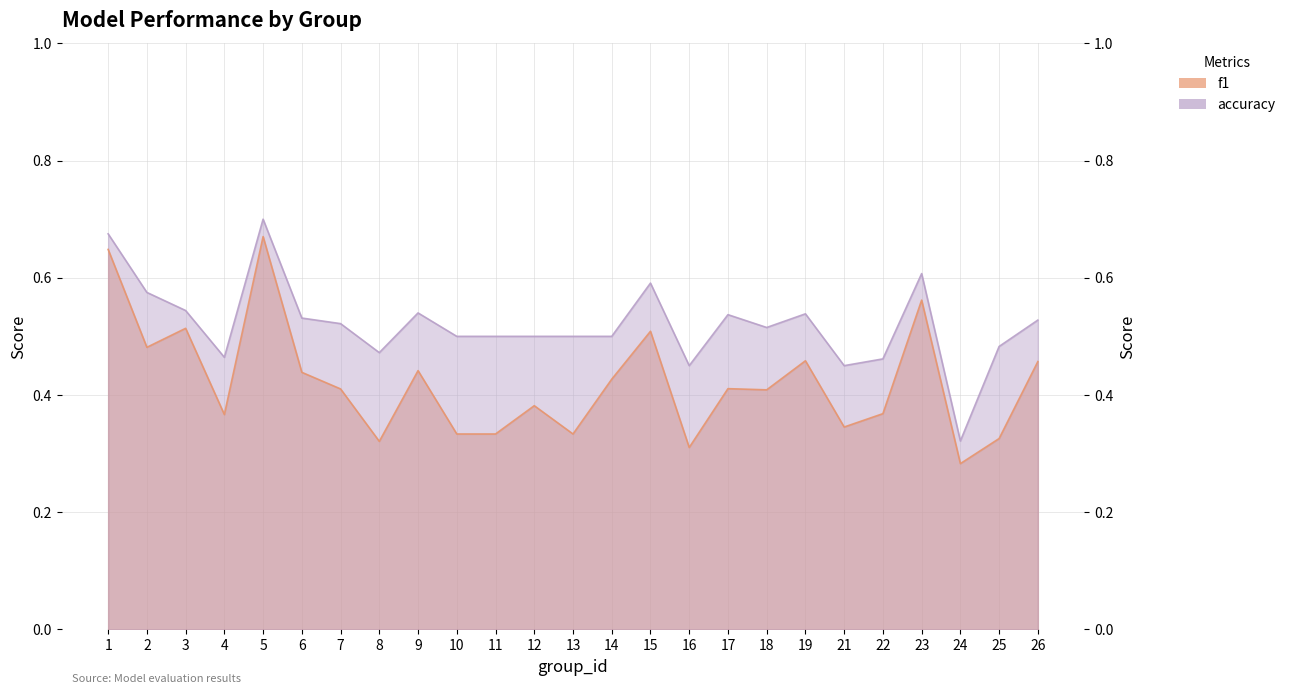

What is the sum of all accuracy values?

13.0